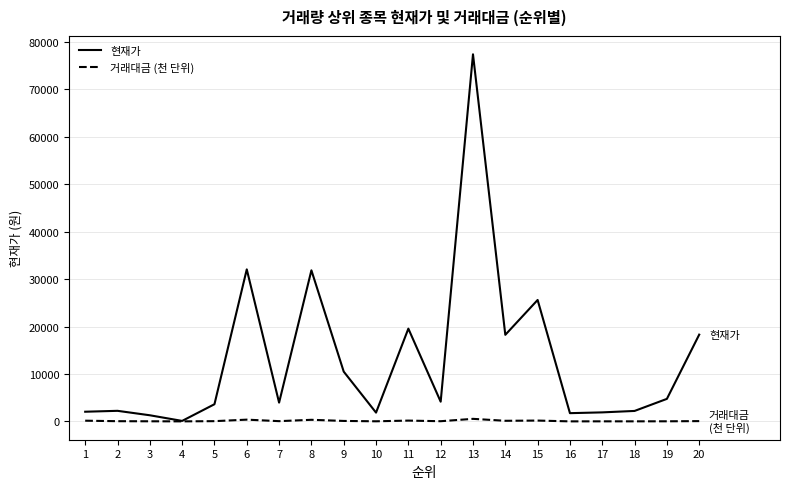

Which series has the largest total across all categories?

현재가